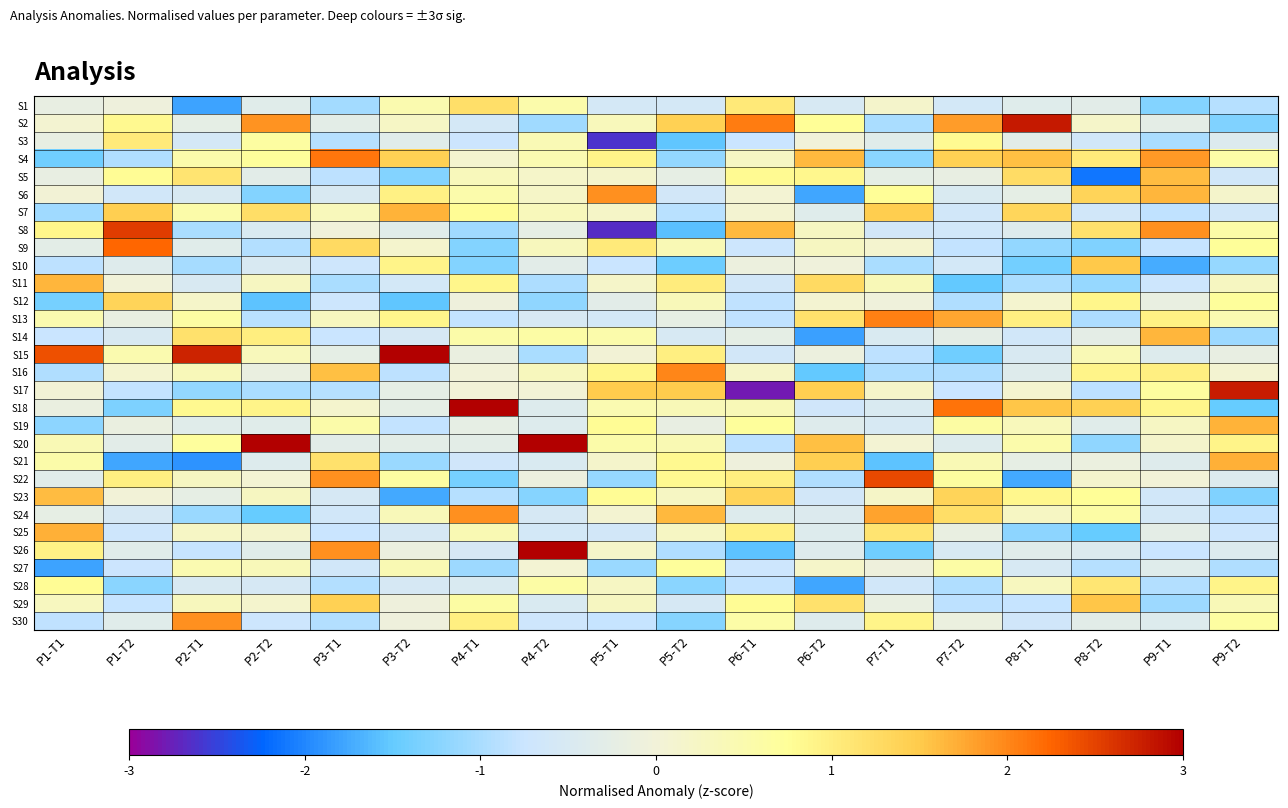

At how many categories does at least one series exceed -2?

18